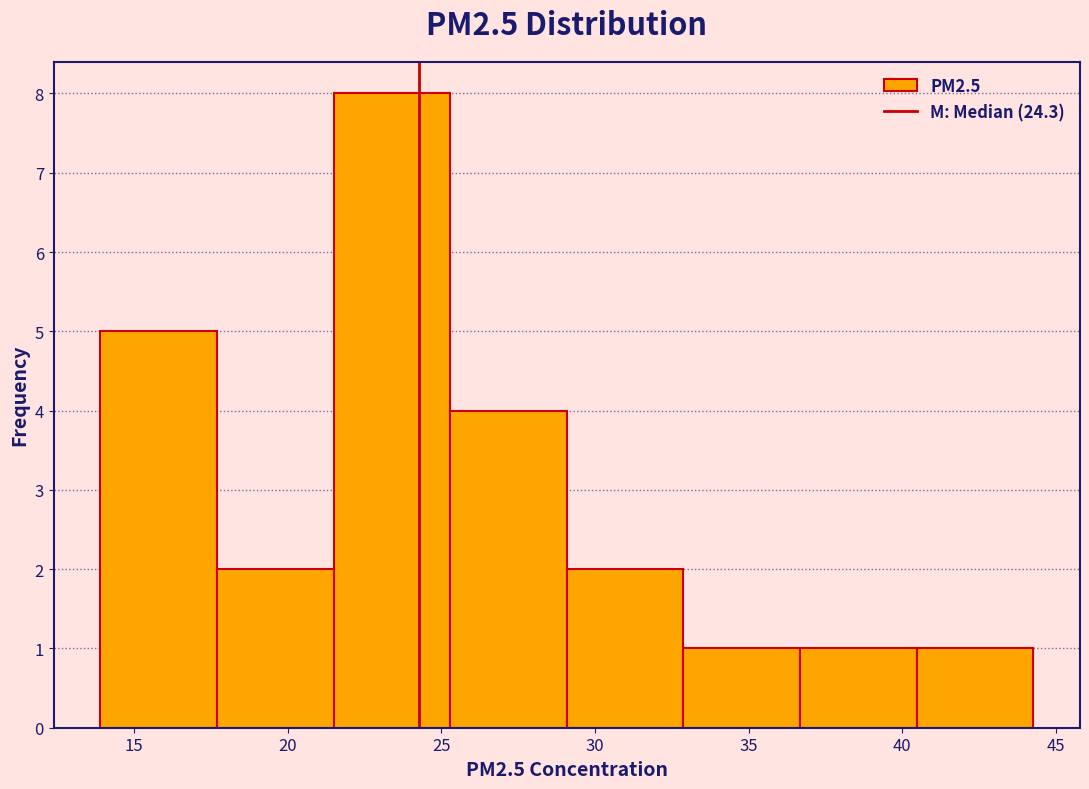

Over which range of the x-axis is the bar tallest?

21.5 to 25.5